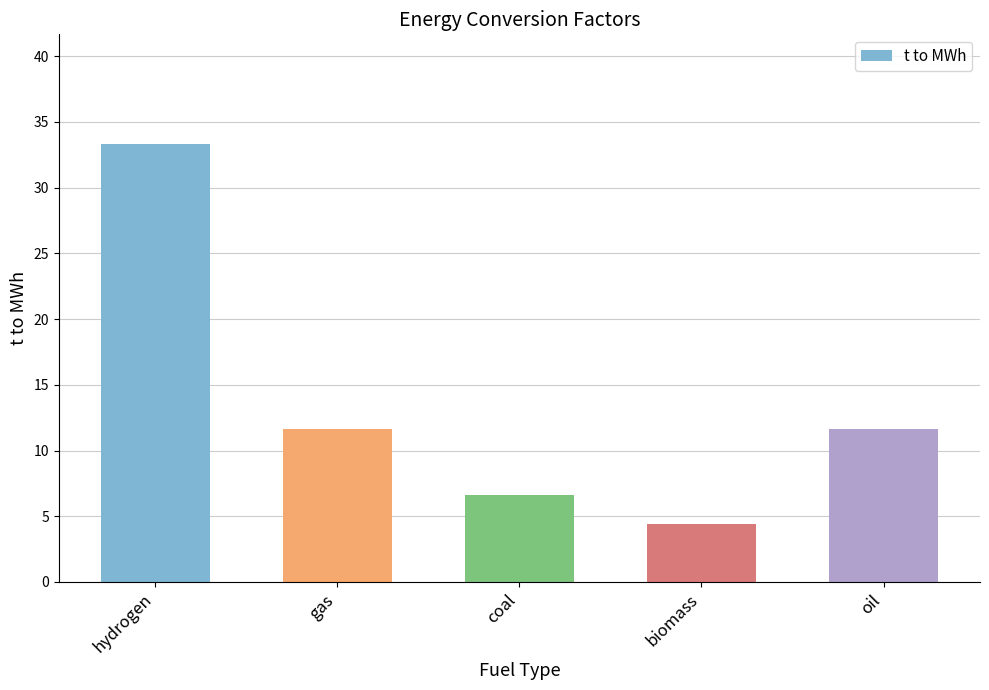

What is the smallest value displayed?

4.4